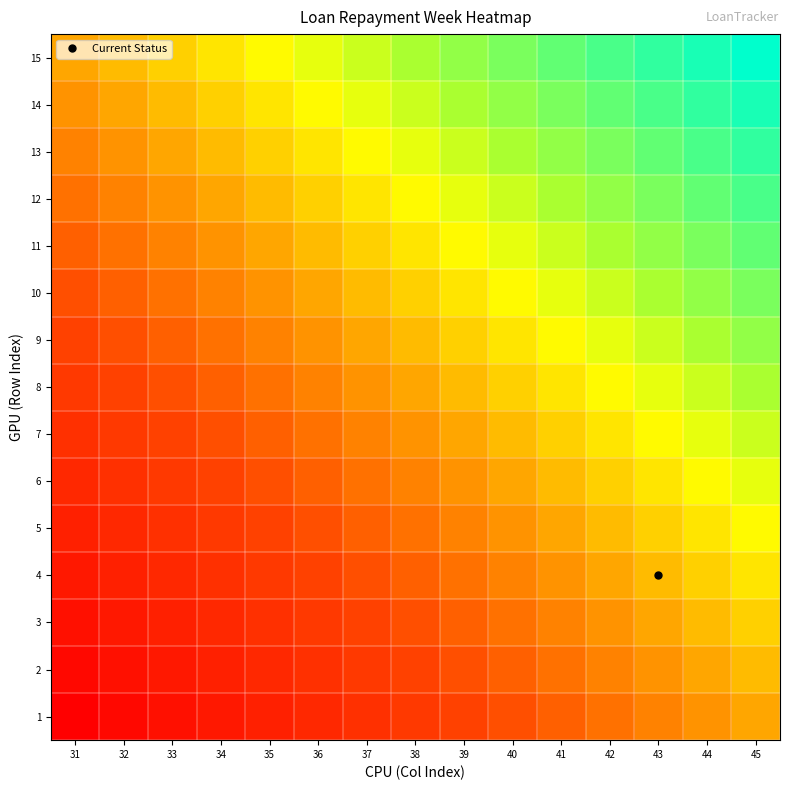

What is the difference between the highest and lowest values at 37?

14